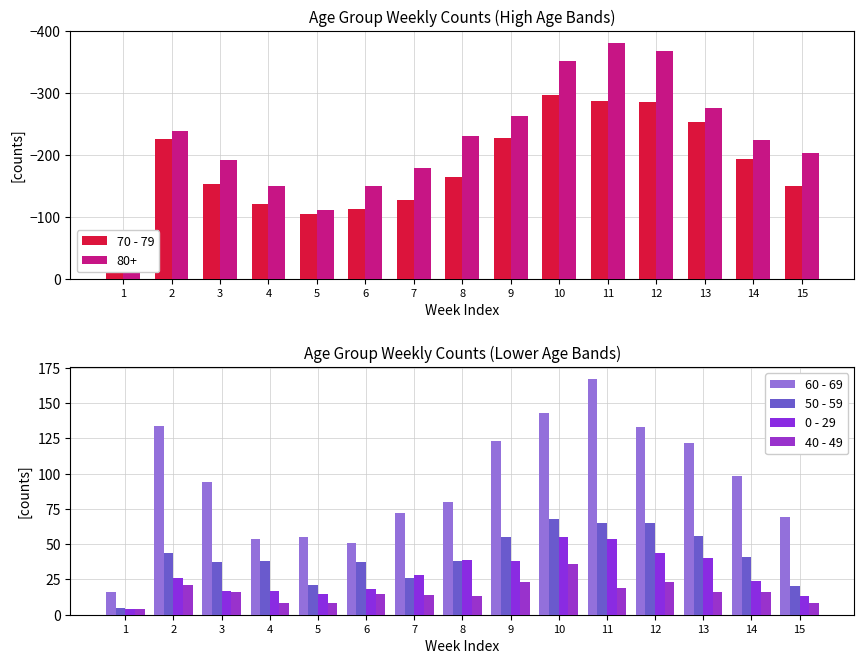

How many distinct data groups are displayed?

5